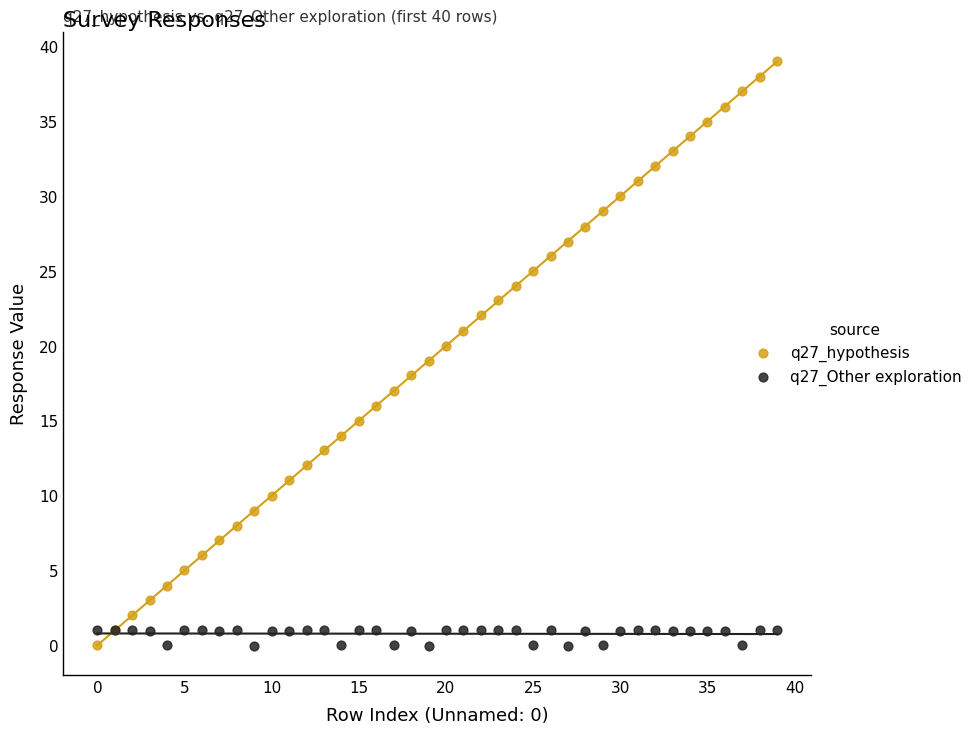

What are all the series names shown in the legend?

q27_hypothesis, q27_Other exploration